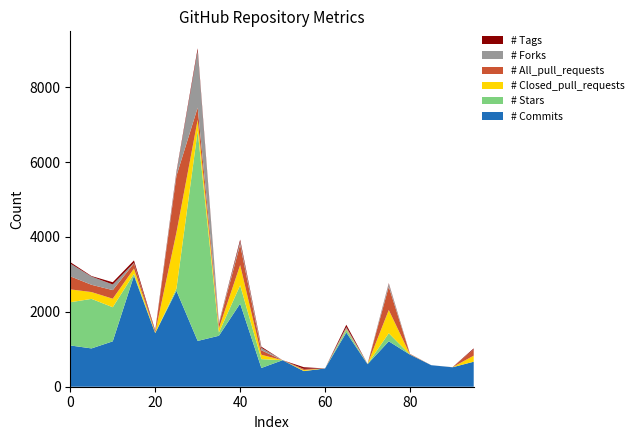

Reading left to right, list all the values displayed in this chart.

# Commits: 0=1102	5=1023	10=1212	15=2964	20=1431	25=2563	30=1223	35=1361	40=2220	45=501	50=708	55=417	60=488	65=1448	70=602	75=1213	80=857	85=575	90=519	95=668
# Stars: 0=1154	5=1323	10=911	15=50	20=5	25=58	30=5611	35=86	40=489	45=236	50=0	55=3	60=0	65=72	70=3	75=216	80=0	85=0	90=1	95=0
# Closed_pull_requests: 0=344	5=182	10=228	15=140	20=16	25=1500	30=293	35=113	40=541	45=116	50=0	55=27	60=0	65=16	70=1	75=620	80=5	85=0	90=0	95=162
# All_pull_requests: 0=349	5=194	10=229	15=142	20=21	25=1513	30=328	35=115	40=551	45=120	50=0	55=27	60=0	65=16	70=1	75=623	80=10	85=0	90=0	95=169
# Forks: 0=341	5=220	10=151	15=14	20=4	25=76	30=1519	35=29	40=73	45=65	50=0	55=3	60=0	65=40	70=2	75=77	80=2	85=0	90=1	95=1
# Tags: 0=37	5=14	10=59	15=63	20=26	25=34	30=65	35=4	40=55	45=31	50=0	55=44	60=0	65=63	70=0	75=15	80=3	85=0	90=1	95=24